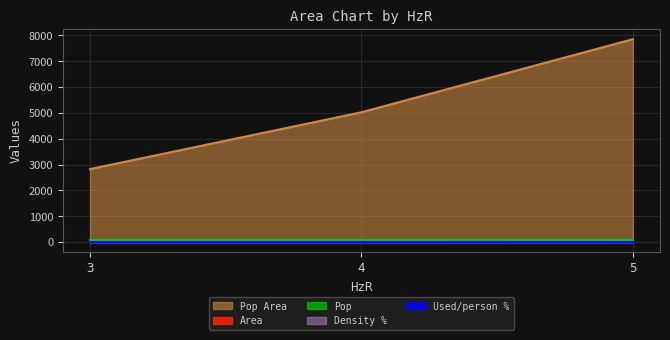

What is the total value across all series at 5?

7935.8